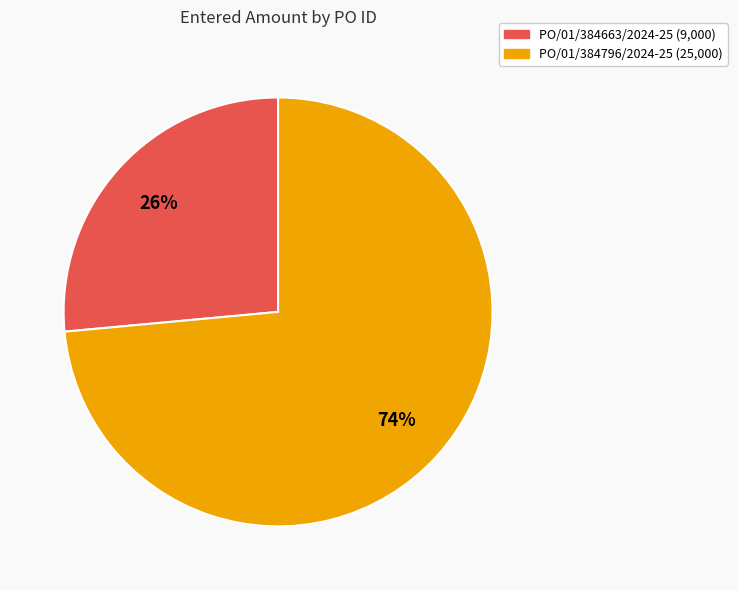

What is the majority slice?

PO/01/384796/2024-25